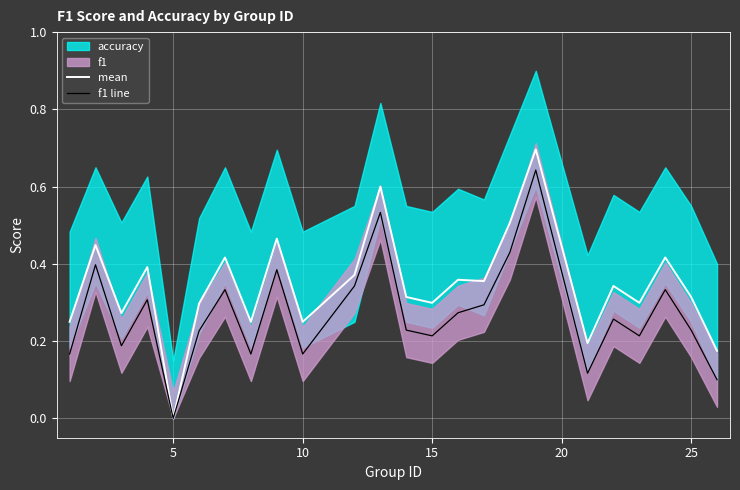

What is the maximum value for mean?

0.7